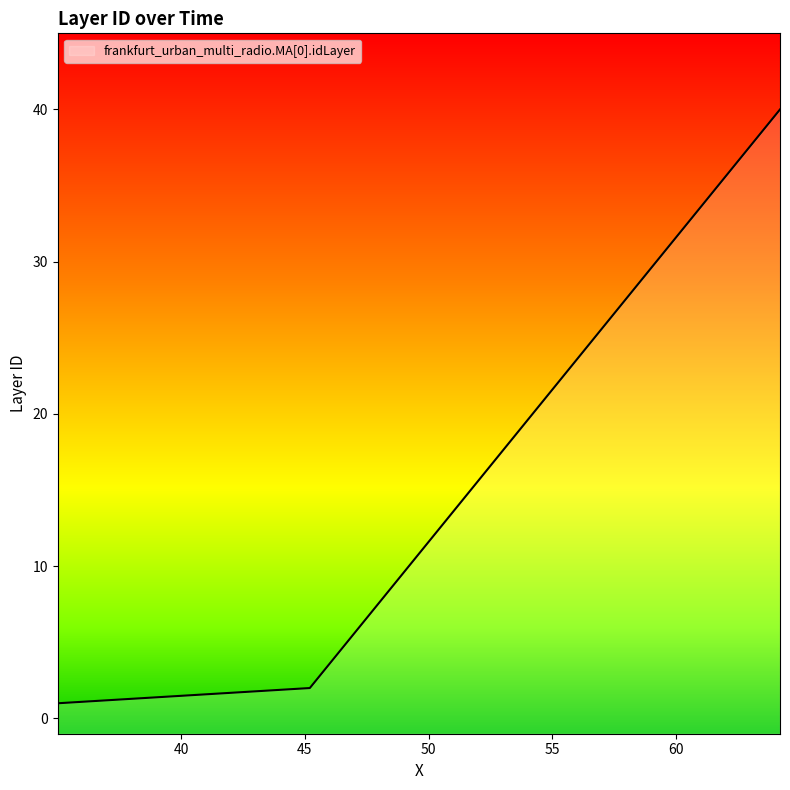

What is the change in value from 51.203476984439 to 53.203476984439?

+4